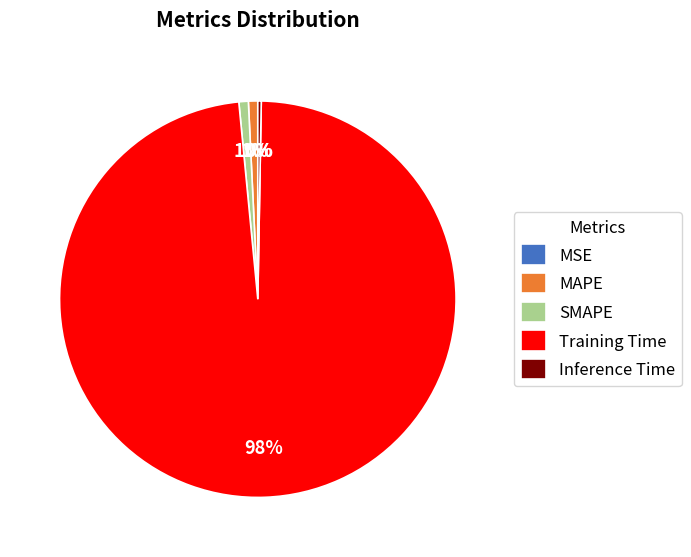

Do SMAPE and MAPE together represent more than half of the pie?

No